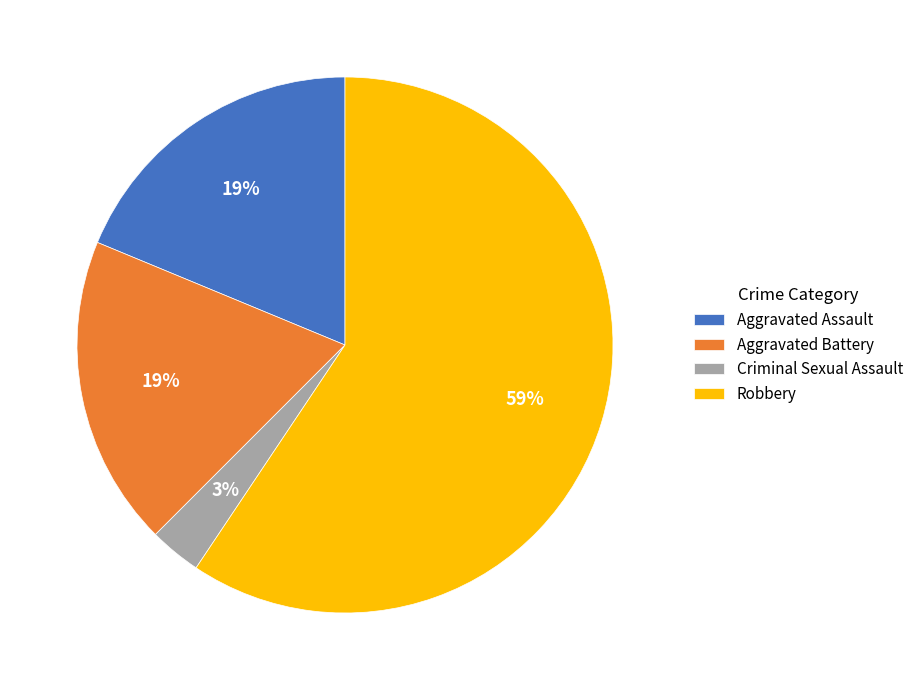

True or false: Aggravated Assault accounts for 19% of the total.

True